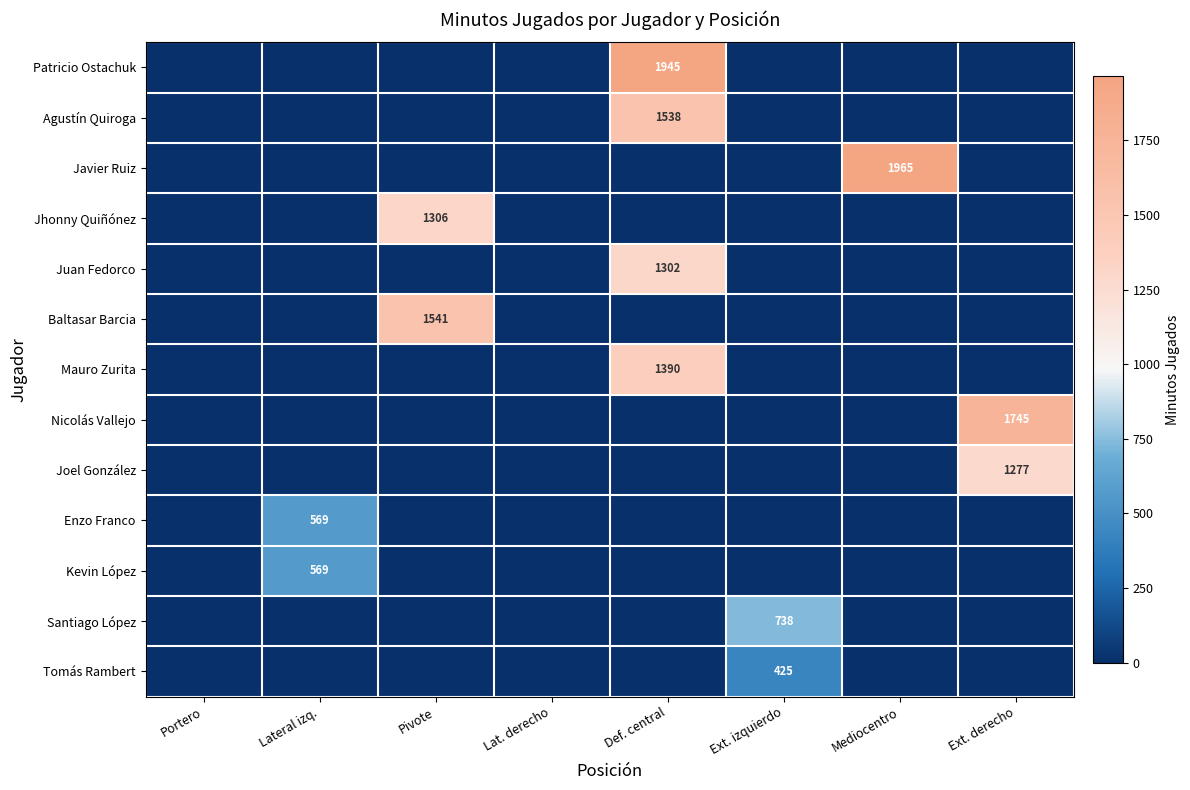

True or false: Javier Ruiz has a value of 1965 at Mediocentro.

True